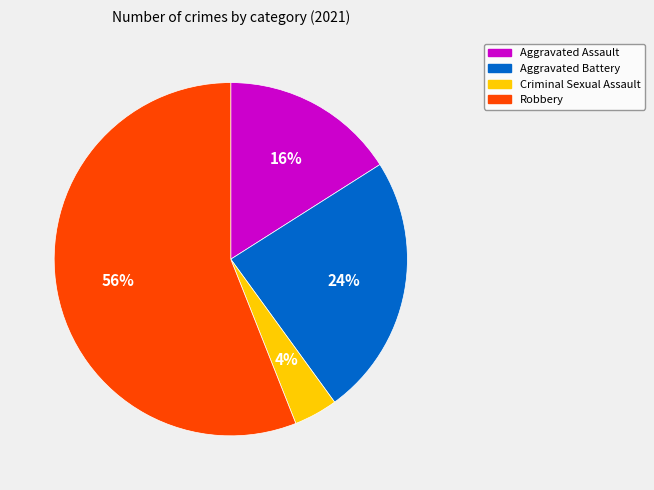

Rank the categories by value from highest to lowest.

Robbery, Aggravated Battery, Aggravated Assault, Criminal Sexual Assault